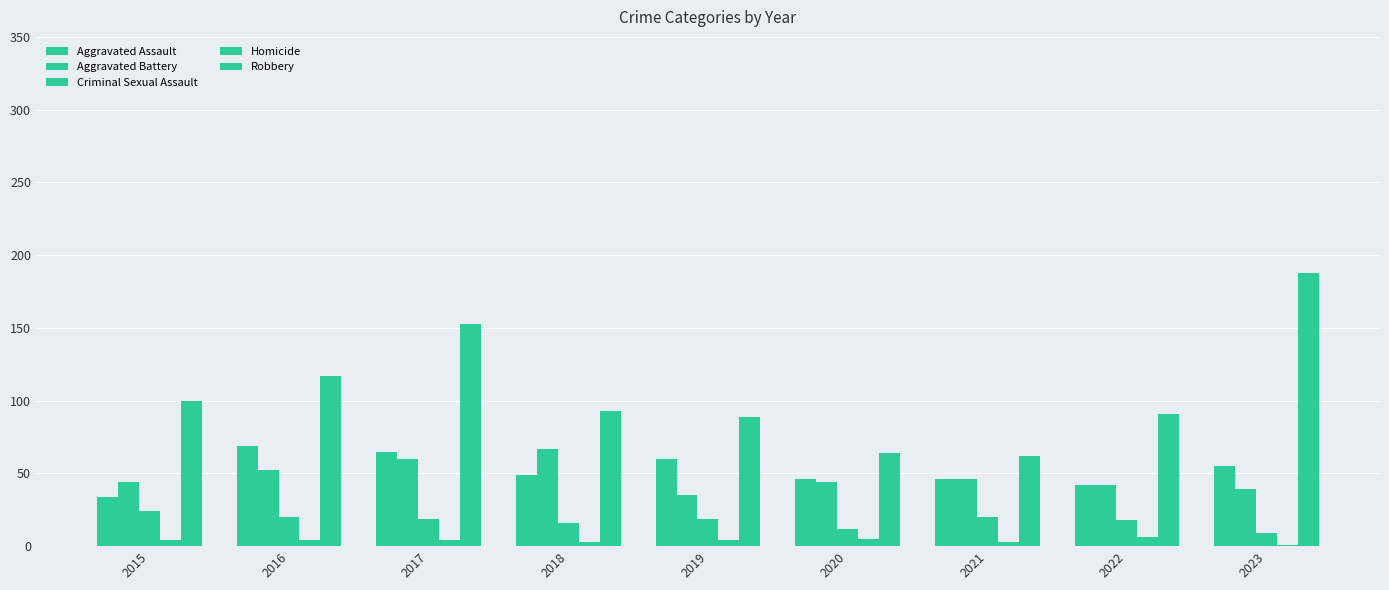

What is the difference between the maximum and minimum values in the Homicide series?

5